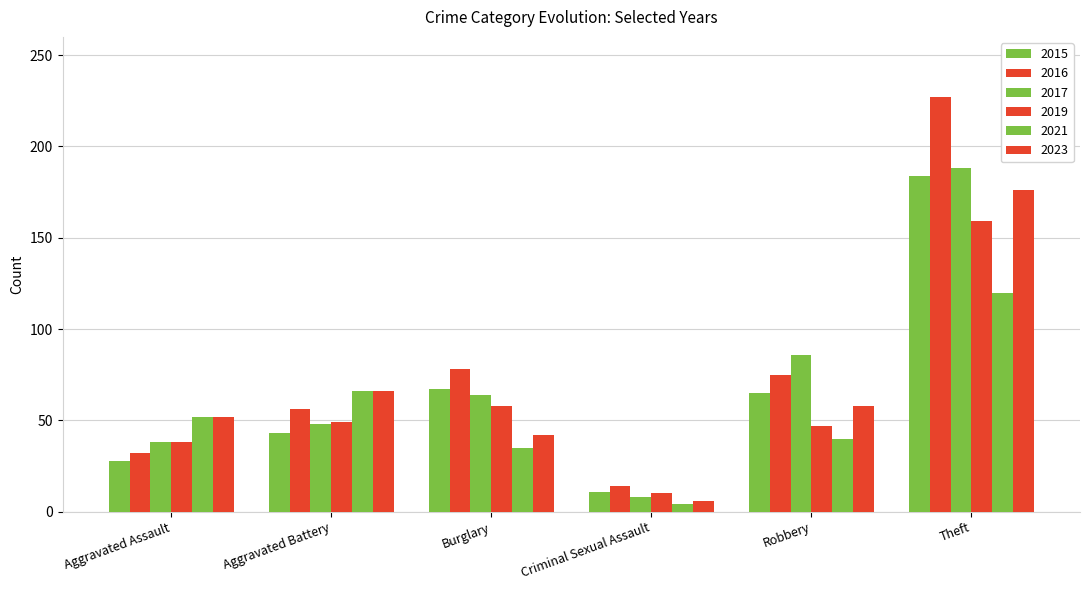

Is it true that 2015 equals 42 at Aggravated Assault?

False